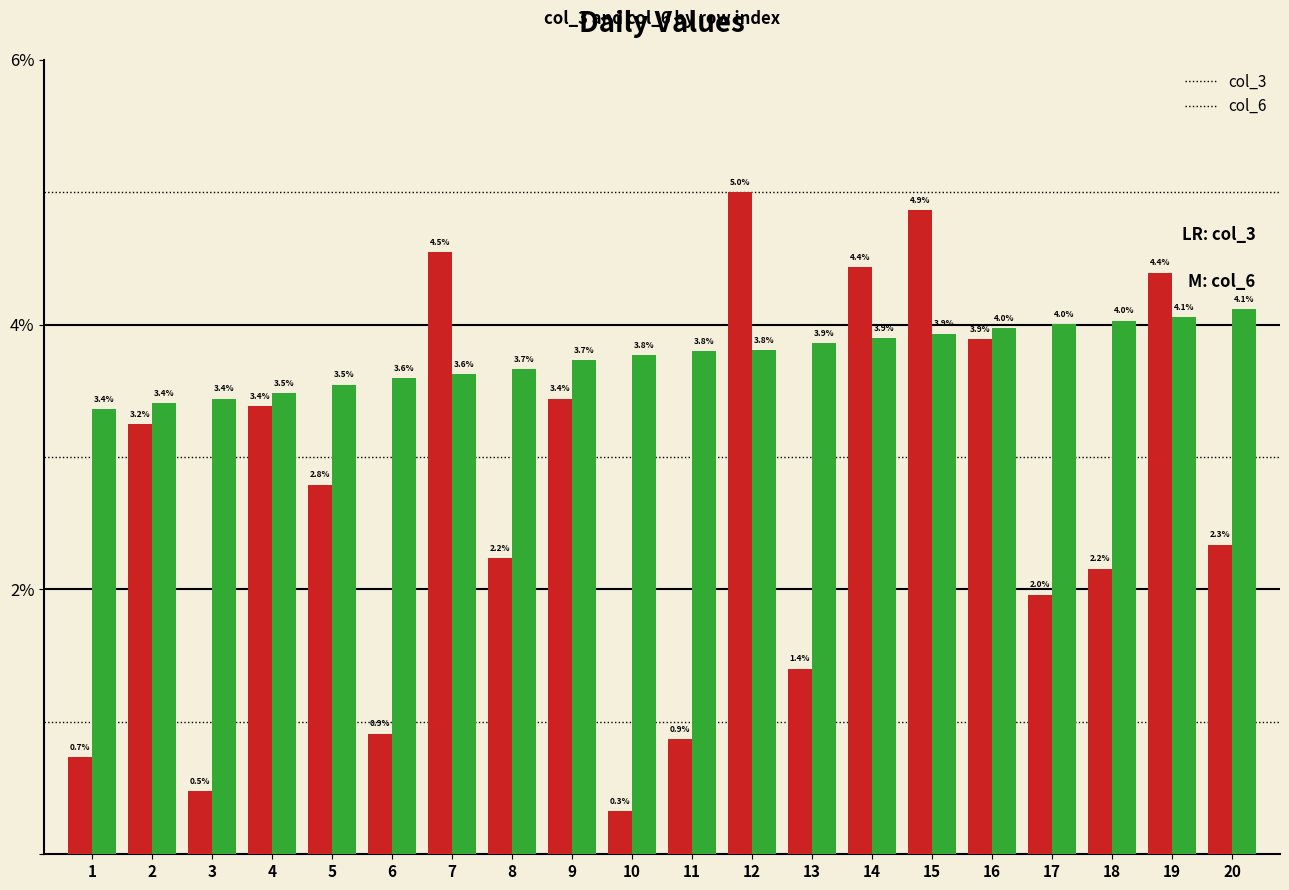

How many groups of bars are there?

20